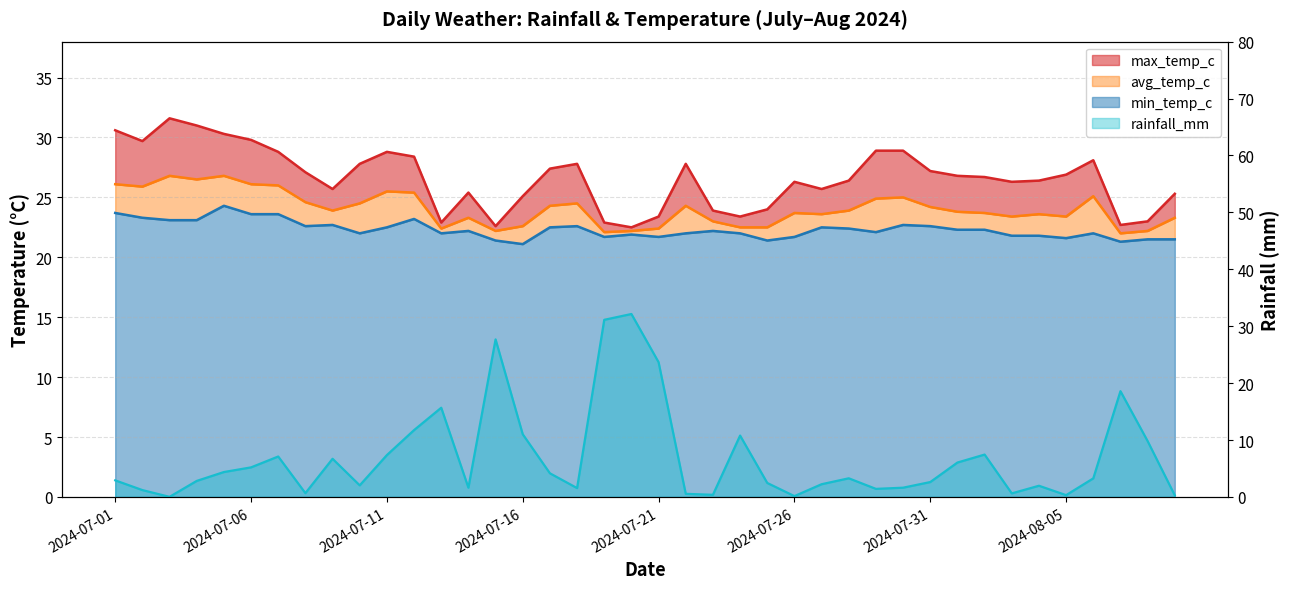

Which series changed the most between 2024-07-25 and 2024-07-31?

max_temp_c